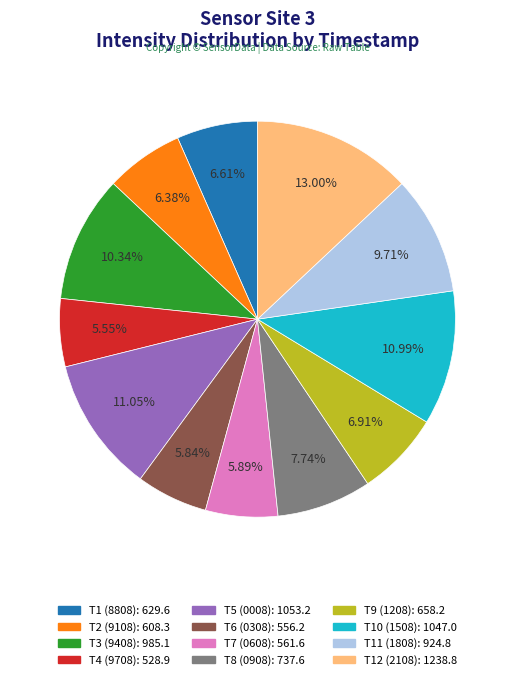

Is there any slice that represents more than half of the pie?

No